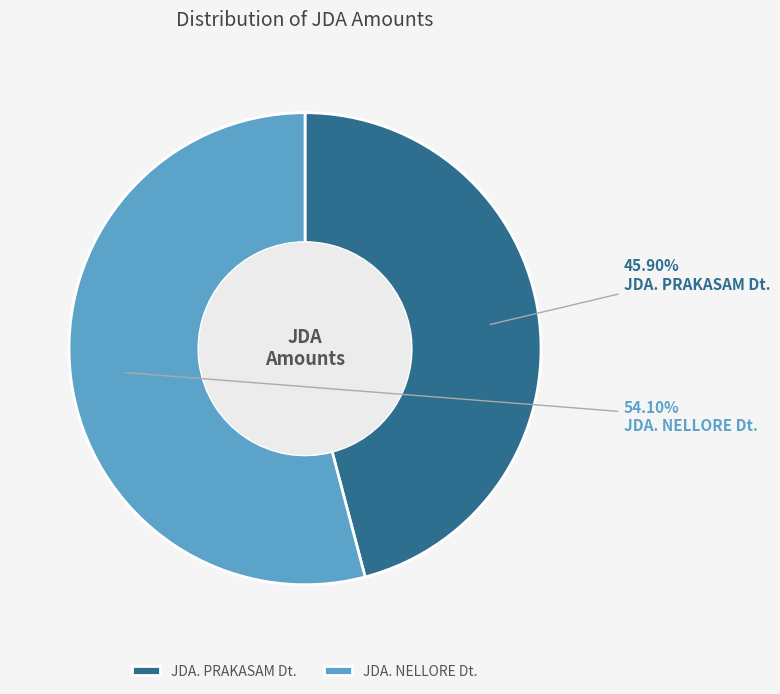

Is it true that JDA. PRAKASAM Dt. is 46% of the pie?

True